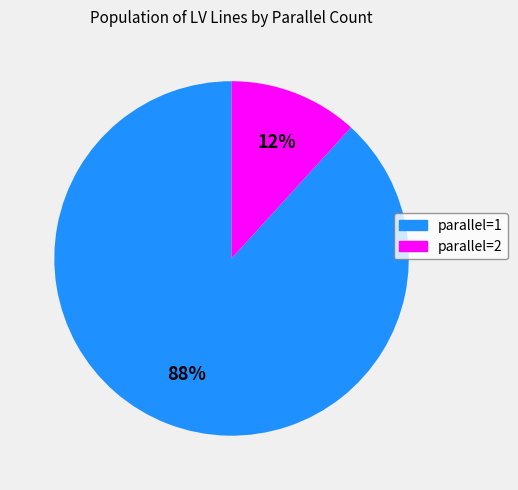

To the nearest percent, what portion does parallel=2 represent?

12%